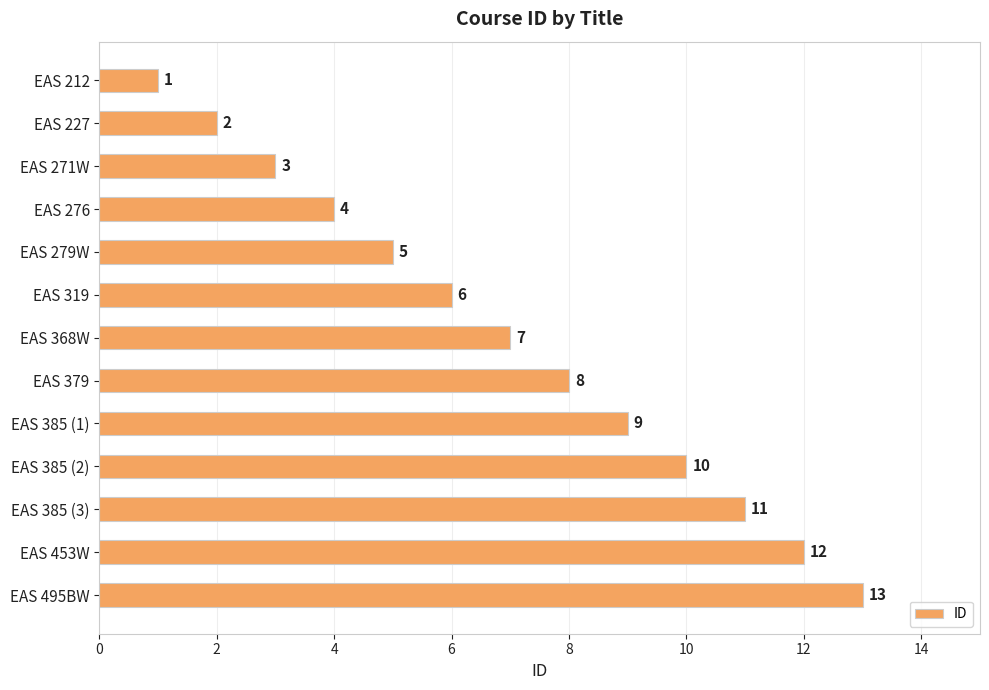

Are the bars grouped side by side (vs. stacked)?

No